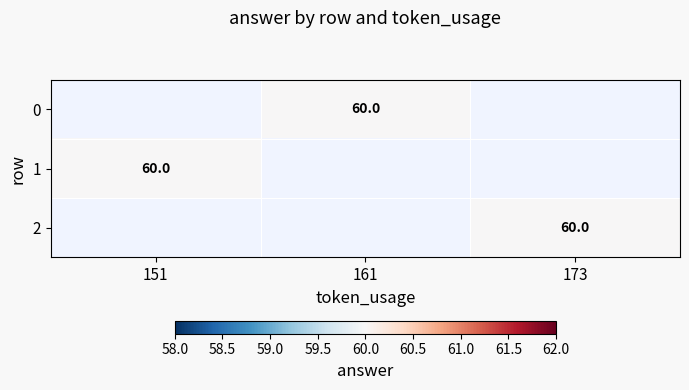

How many data points does each series have?

3